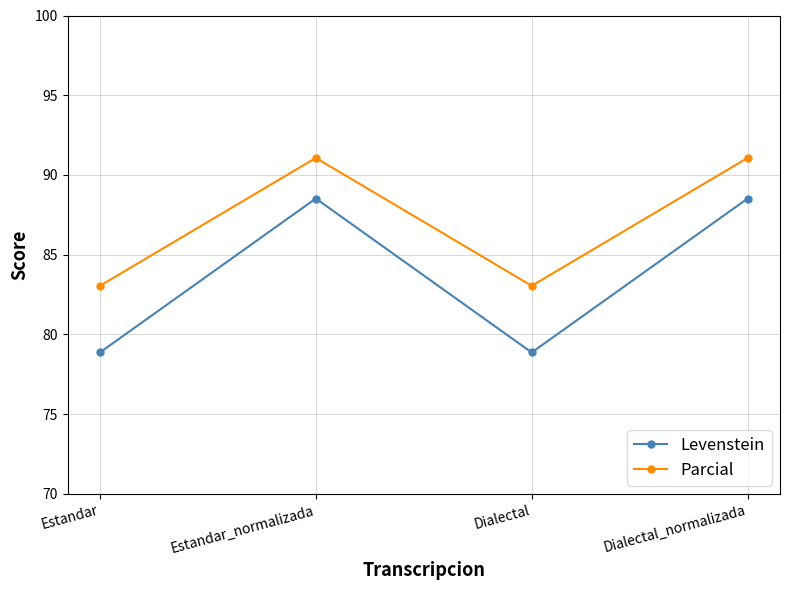

What is the total value across all series at Estandar_normalizada?

179.6